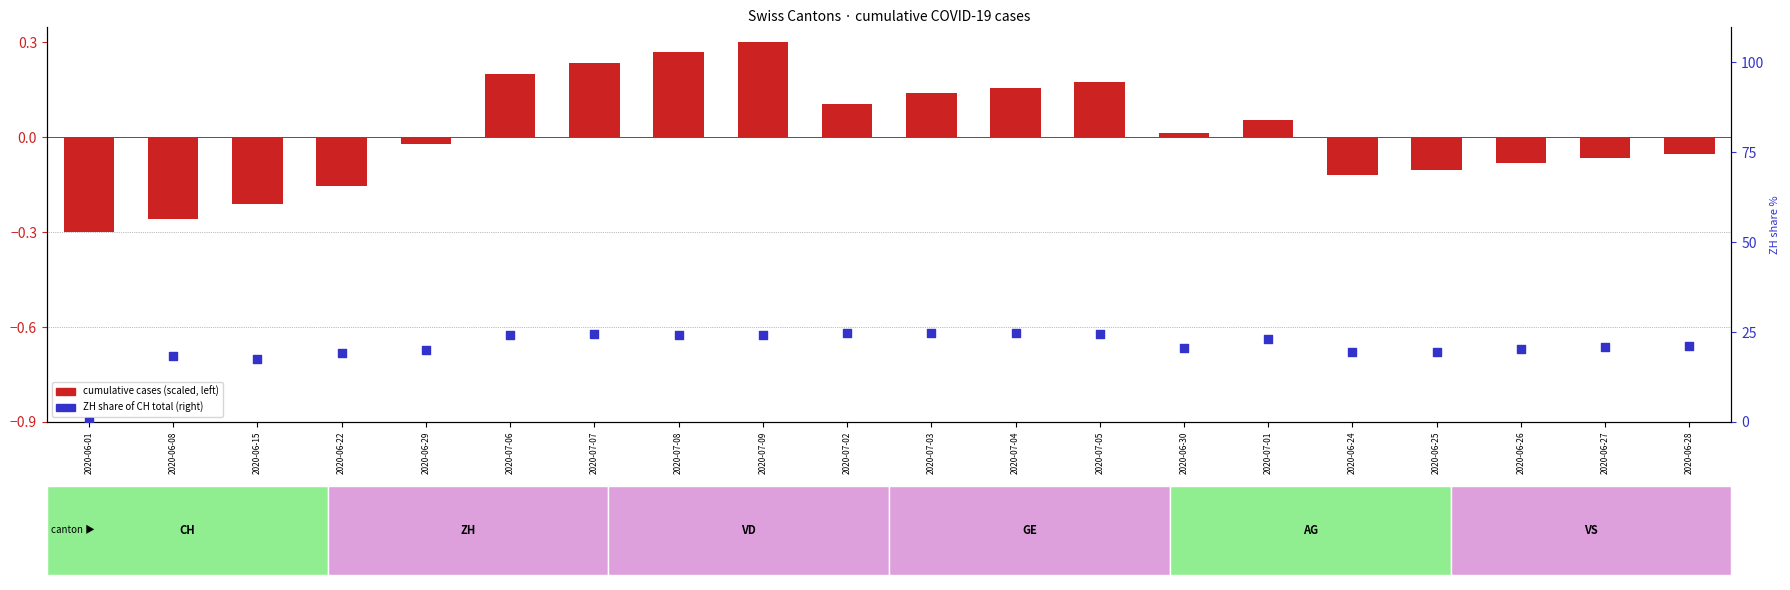

Which series reaches the minimum Y coordinate?

cumulative cases (scaled)